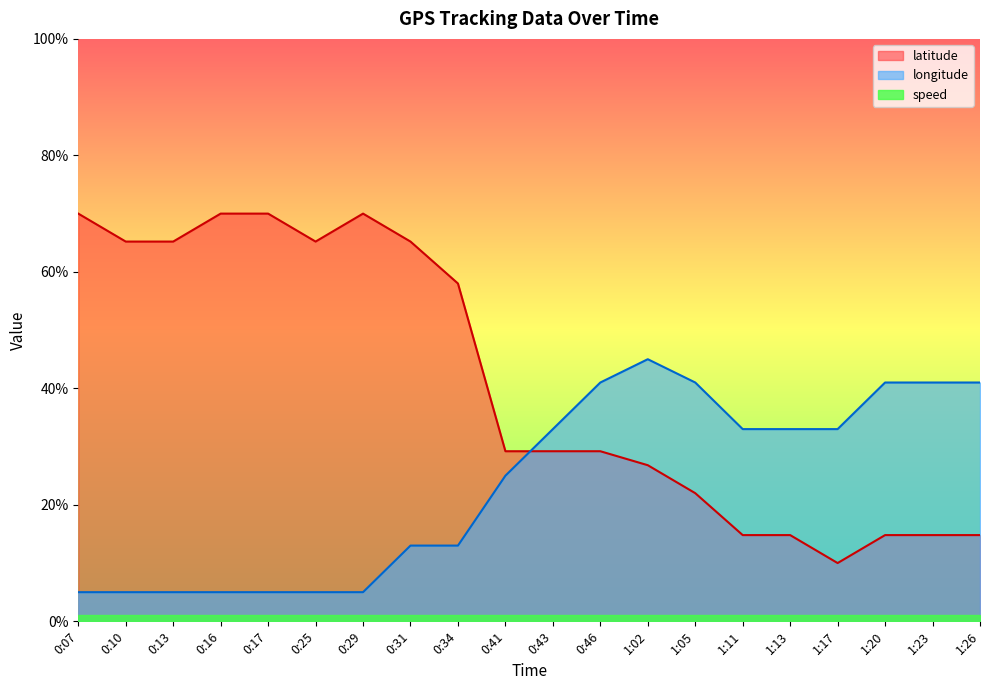

What is the value of the latitude point at the 8th from the left?

0.7